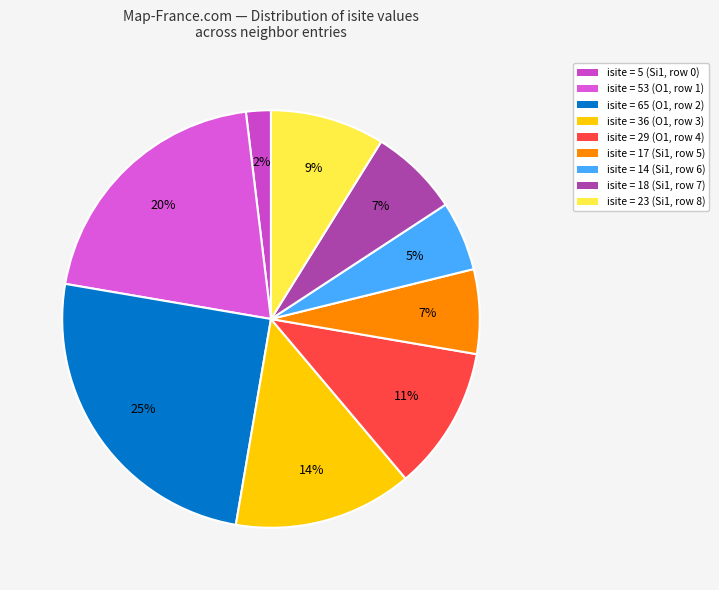

How many segments does this pie chart have?

9